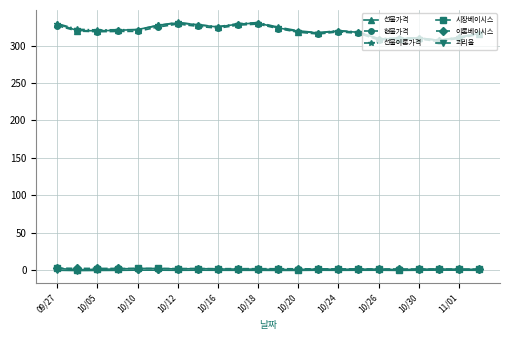

What is the value of the 괴리율 point at the 13th from the left?

-0.3